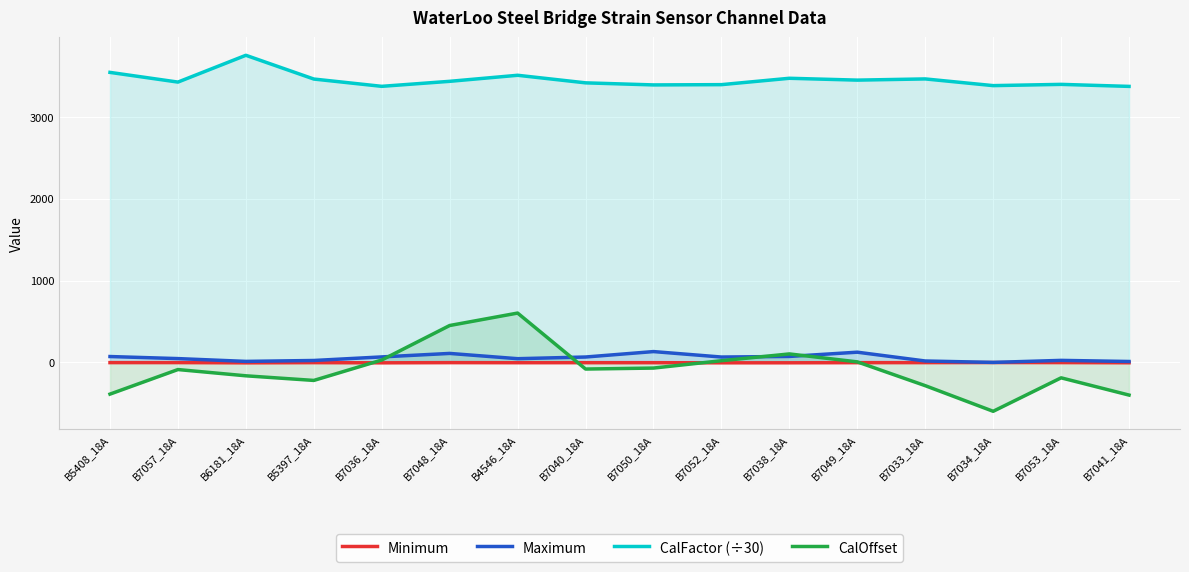

True or false: Minimum and Maximum cross at least once.

False